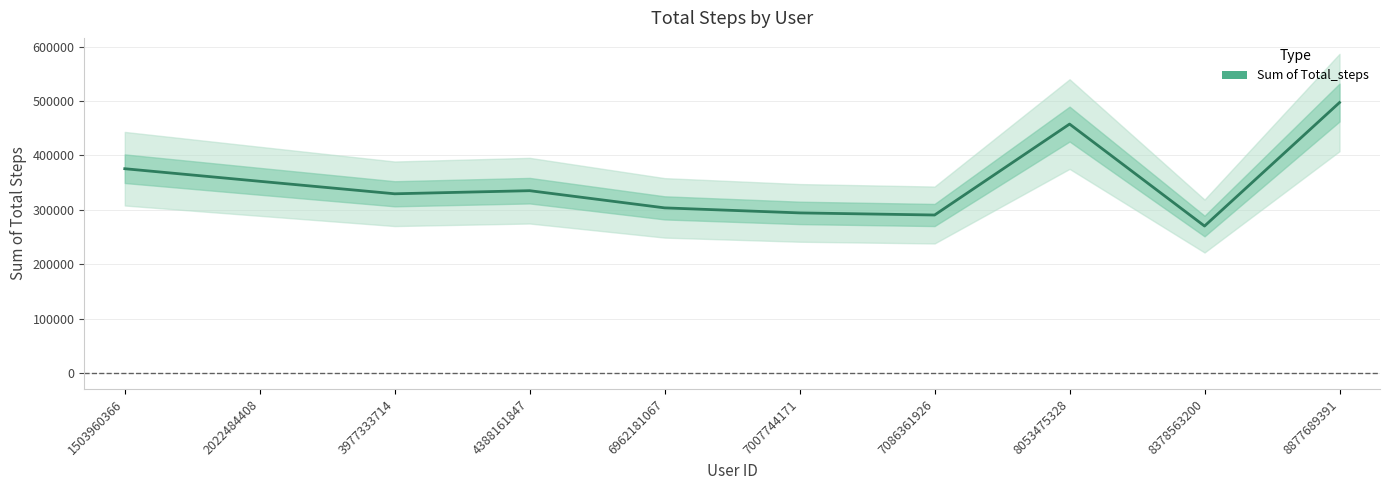

What is the change in value from 4388161847 to 8378563200?

-64983